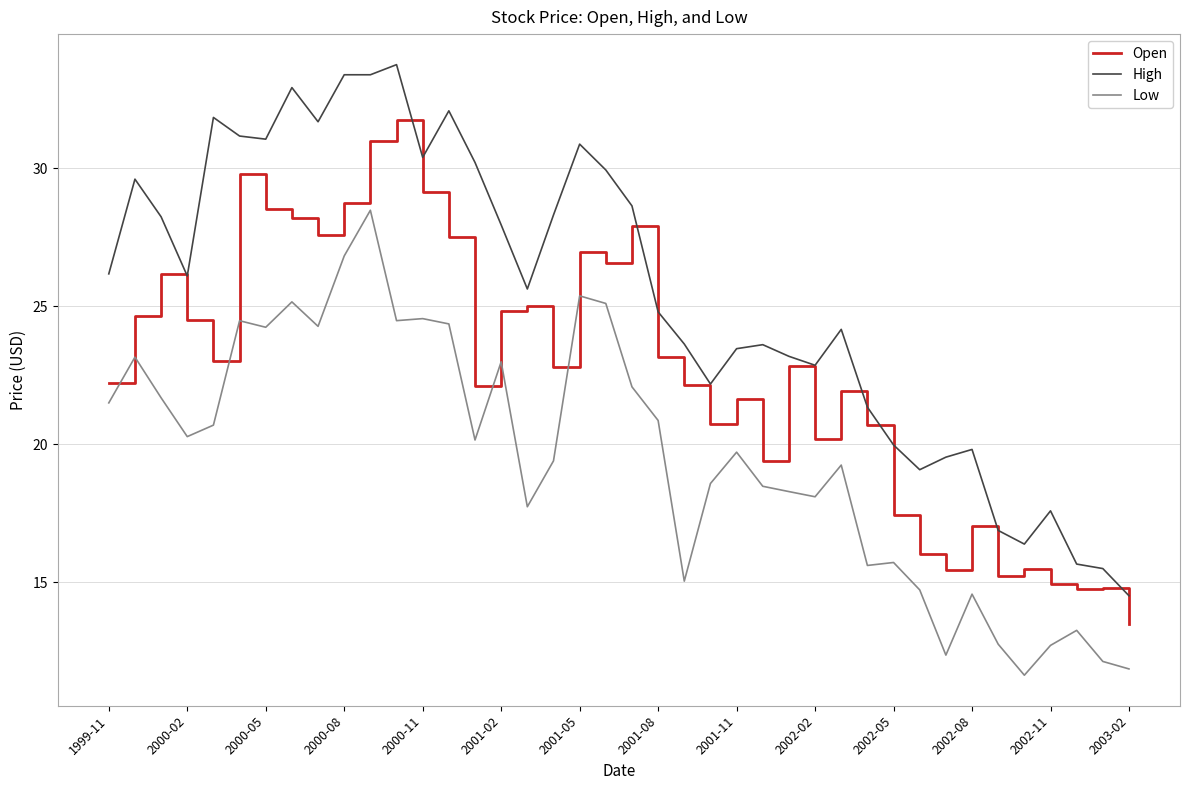

What is the difference between the maximum and minimum values in the Low series?

16.8